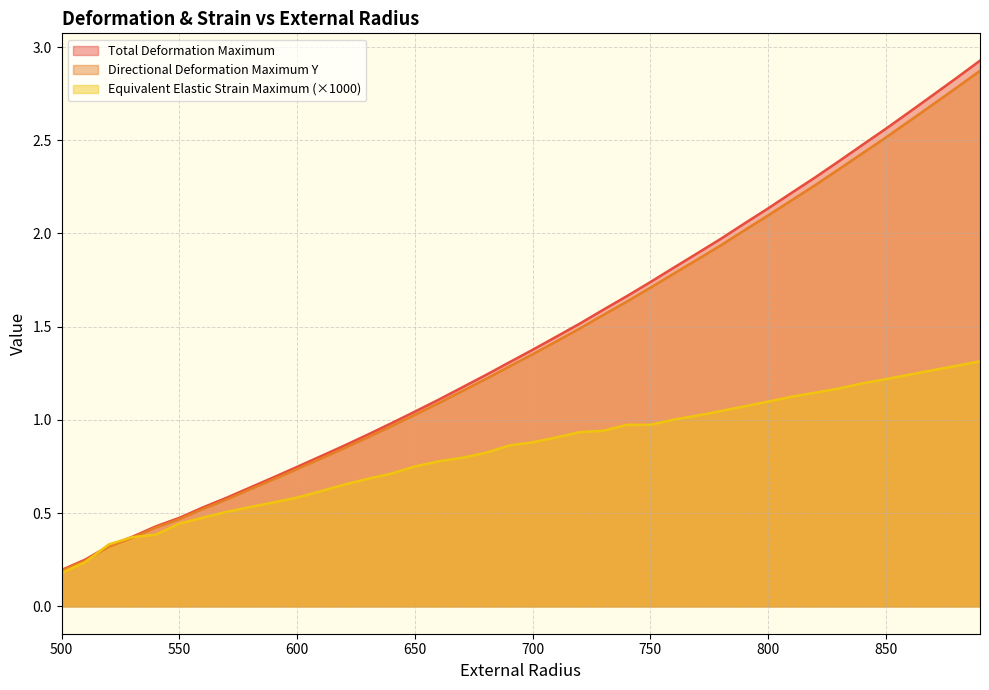

The Total_Deformation_Maximum series shows 1.0 at 570. True or false?

False